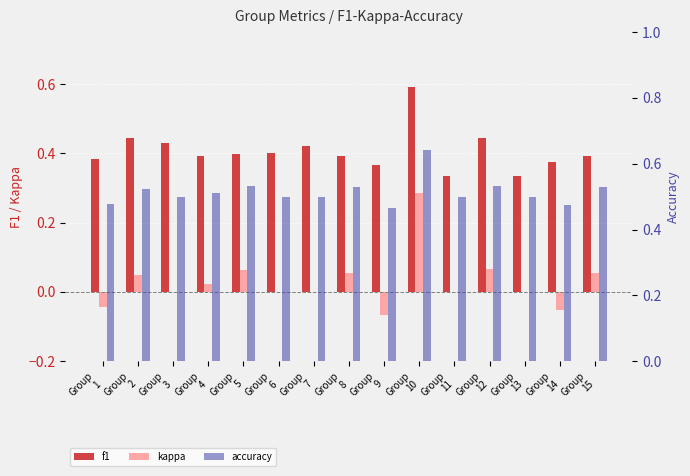

Is it true that f1 equals 0.5 at Group
5?

False